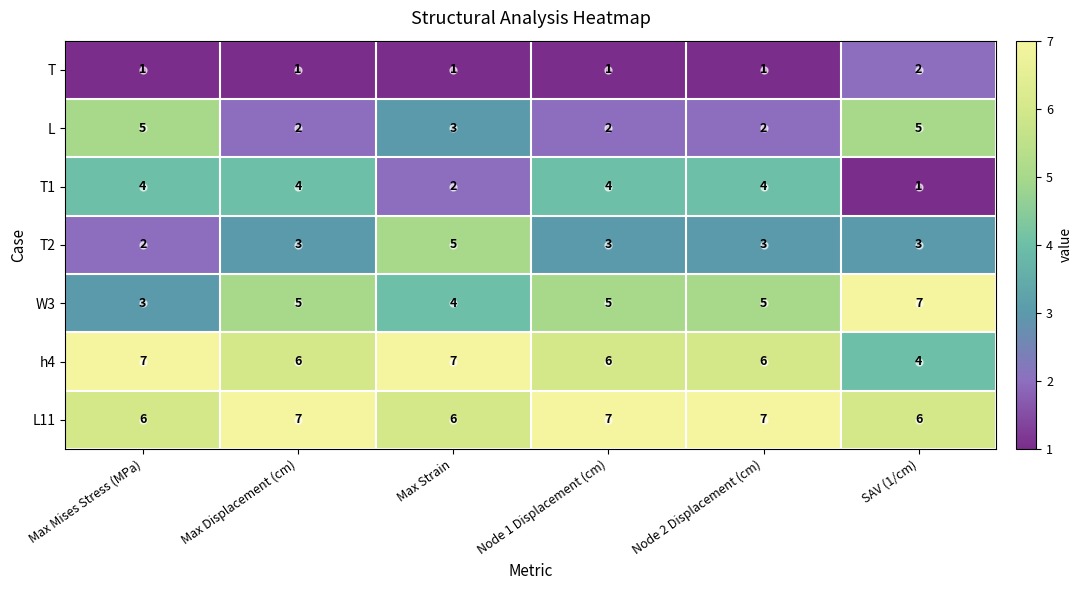

How many data points in T1 are less than 4?

2